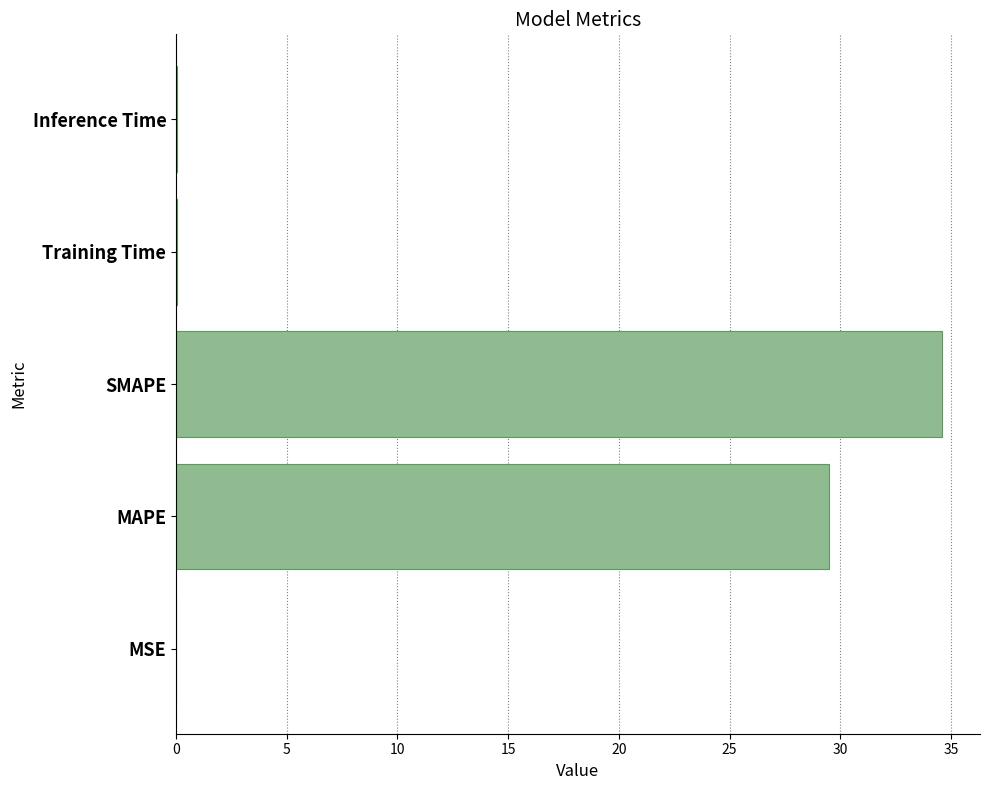

The value at MSE is 0.0. True or false?

True